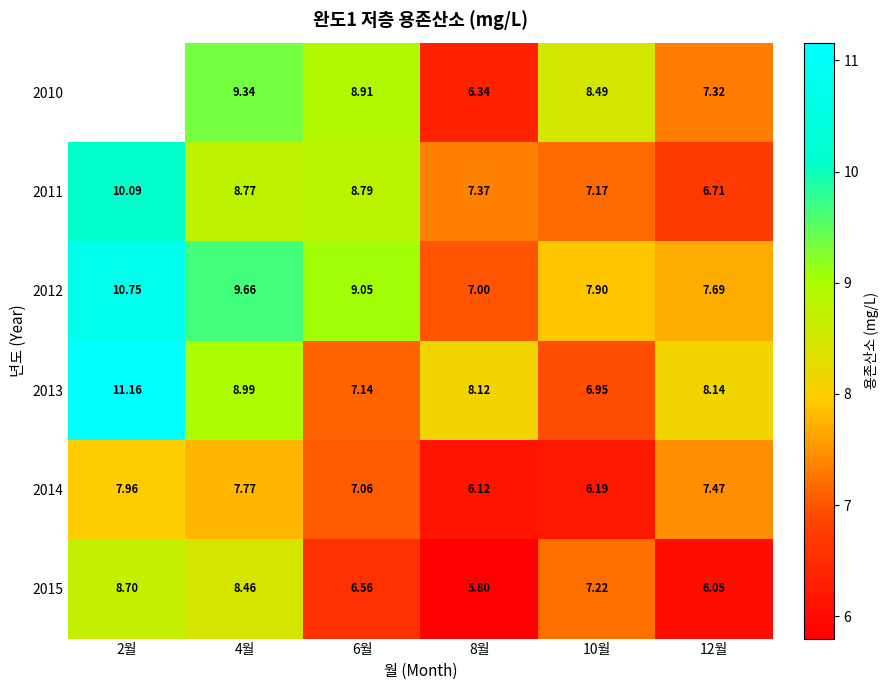

What is the spread (max minus min) of values at 8월?

2.3